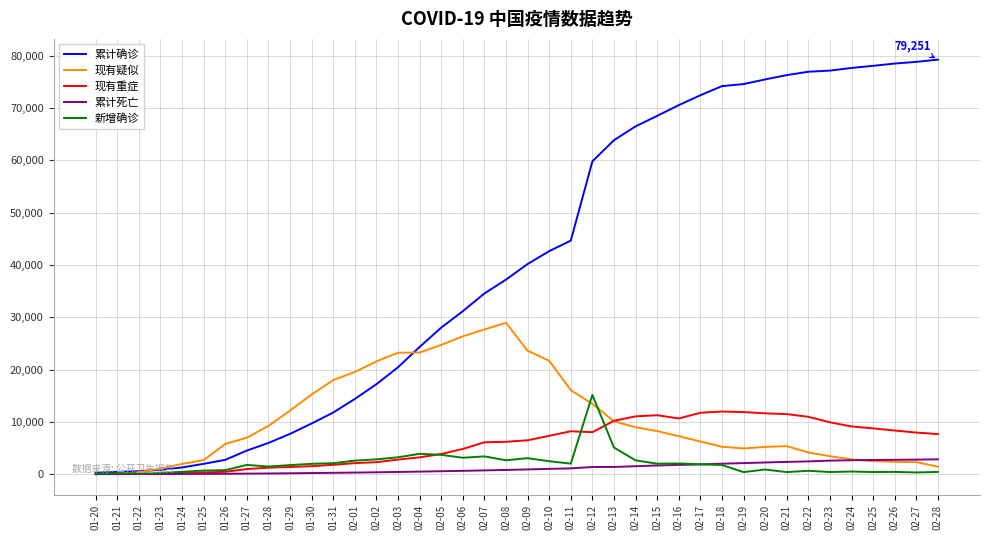

What are all the series names shown in the legend?

累计确诊, 现有疑似, 现有重症, 累计死亡, 新增确诊